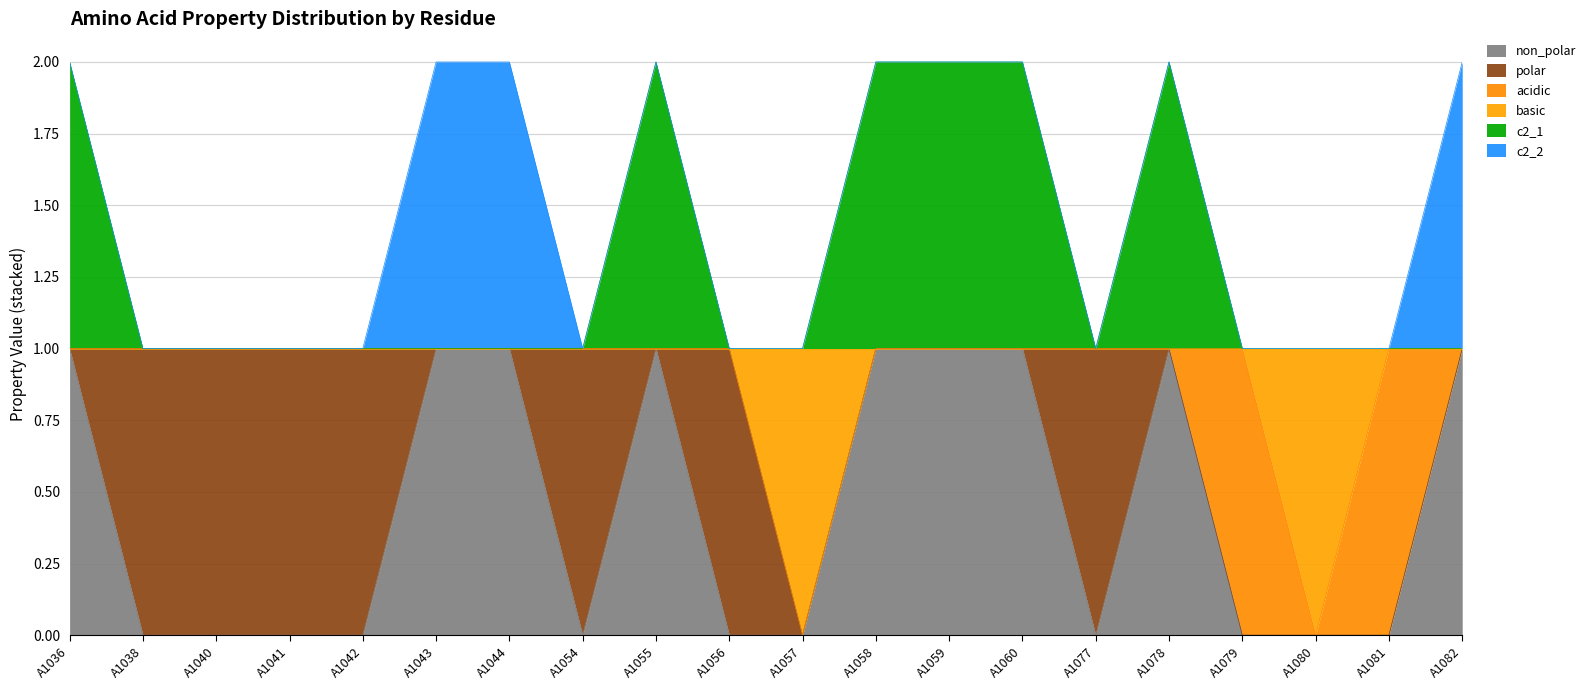

Which category has the lowest value in the c2_1 series?

A1038